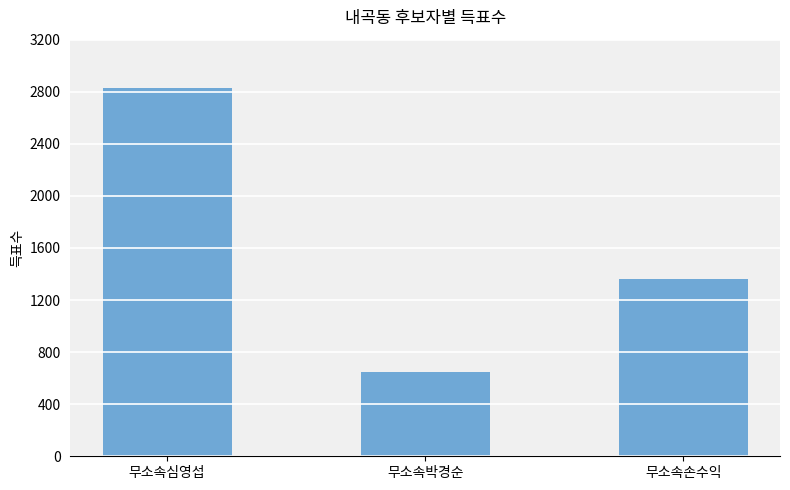

Which label corresponds to the smallest value in the chart?

무소속박경순